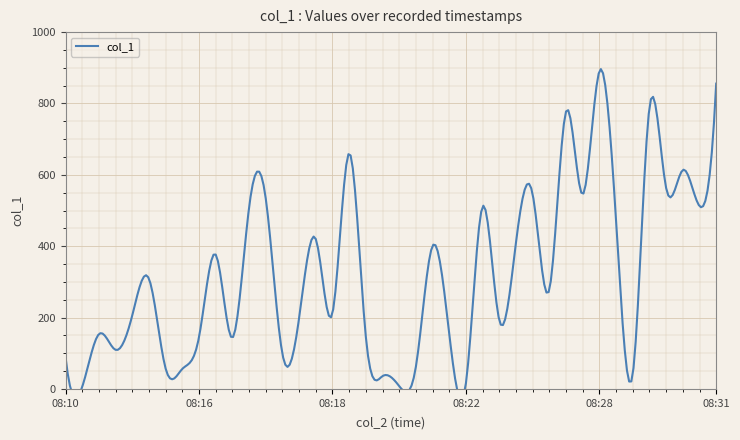

At which label is the value closest to 448?

2019-01-13 08:28:25